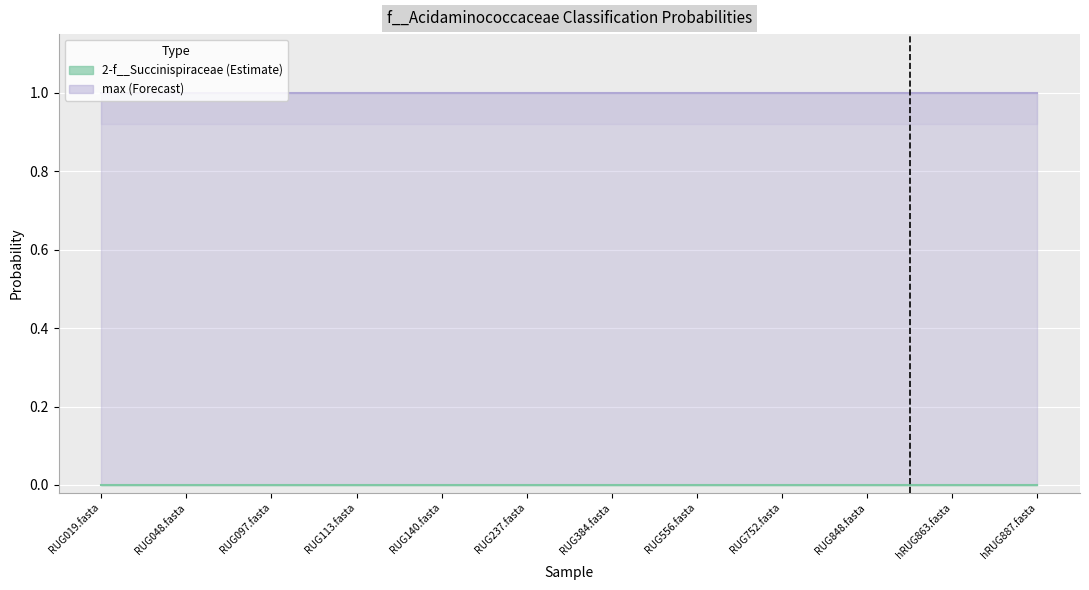

What position from the left is RUG848.fasta?

10